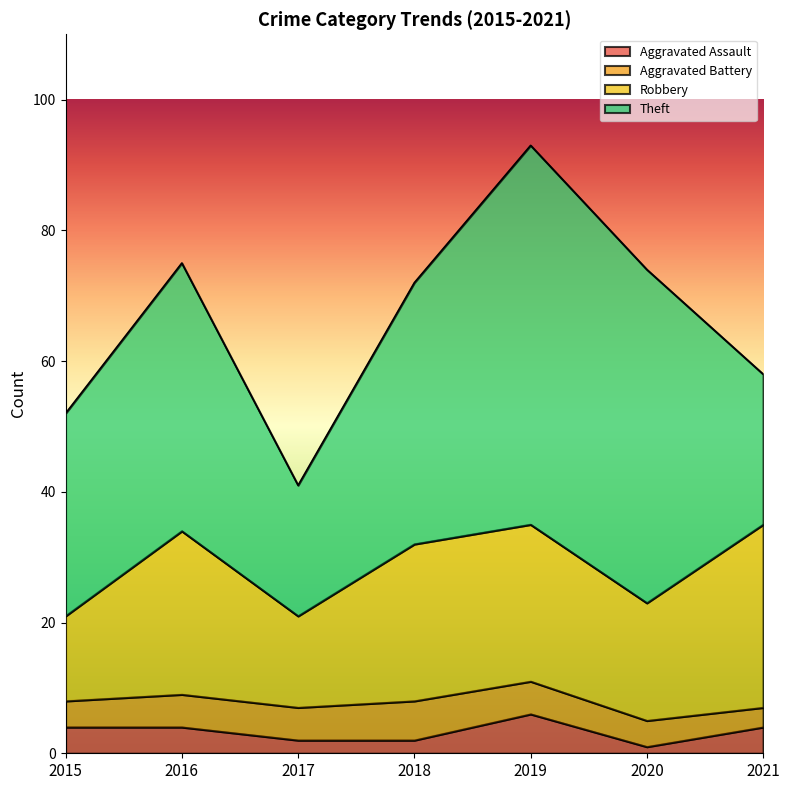

What is the approximate value of Aggravated Assault at 2019?

6